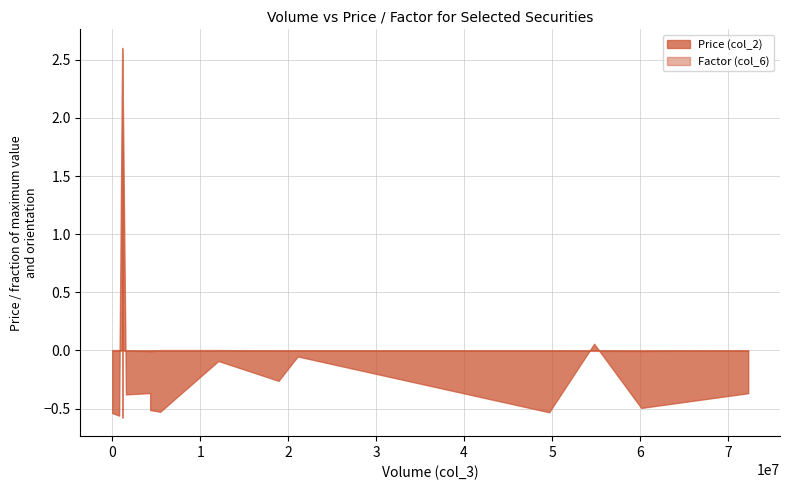

Which series has the largest range (max minus min)?

Price (col_2)